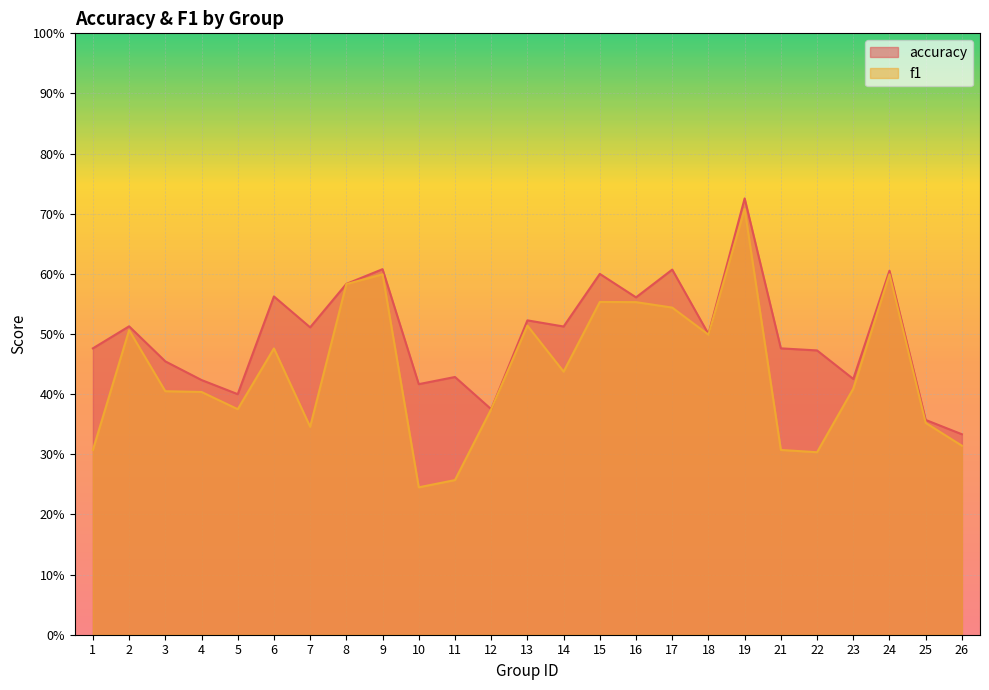

The value of f1 at 7 is 0.6. True or false?

False